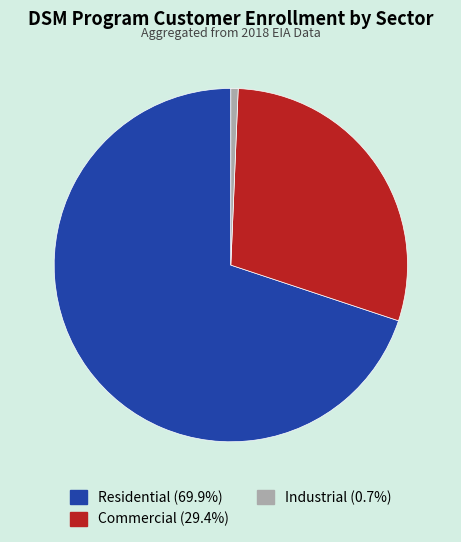

Rank the categories by value from lowest to highest.

Industrial, Commercial, Residential